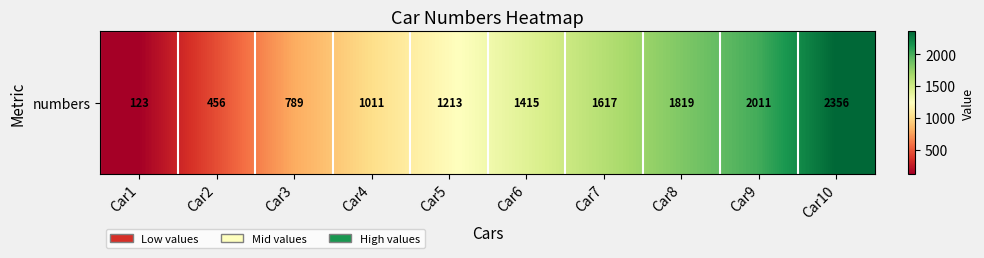

Which category has the highest value across all series?

Car10